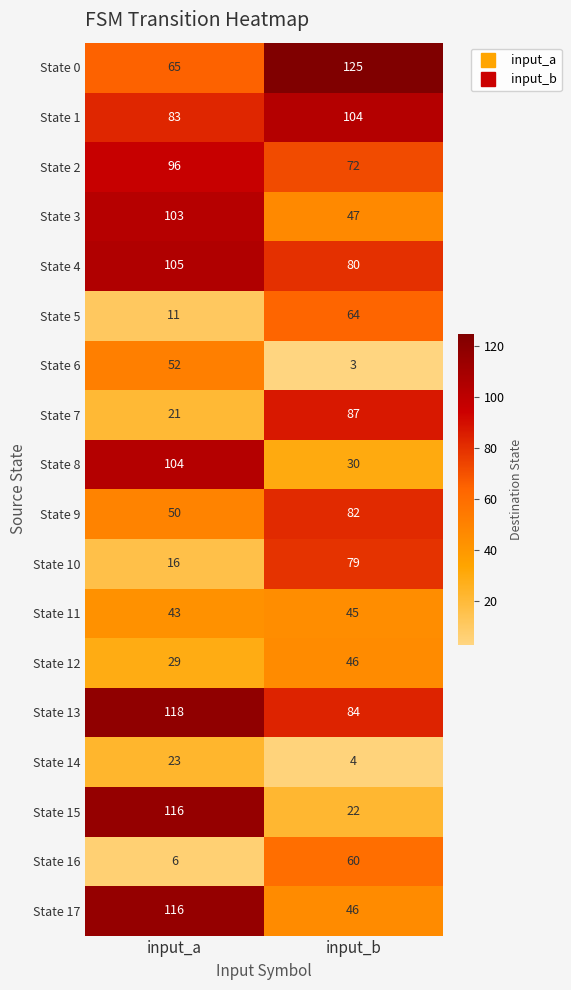

Where is State 0 nearest to the value 95?

input_a